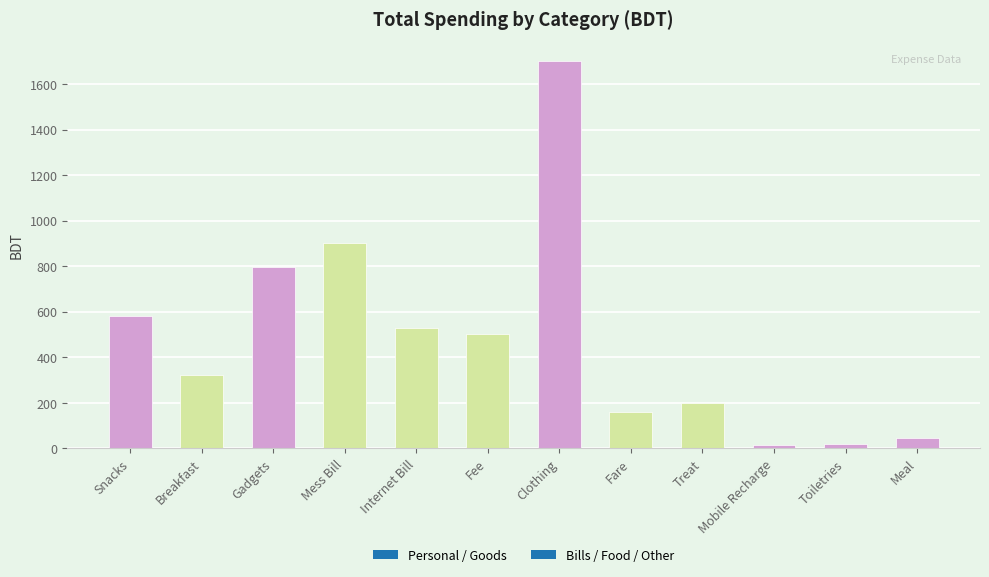

How many distinct data groups are displayed?

1